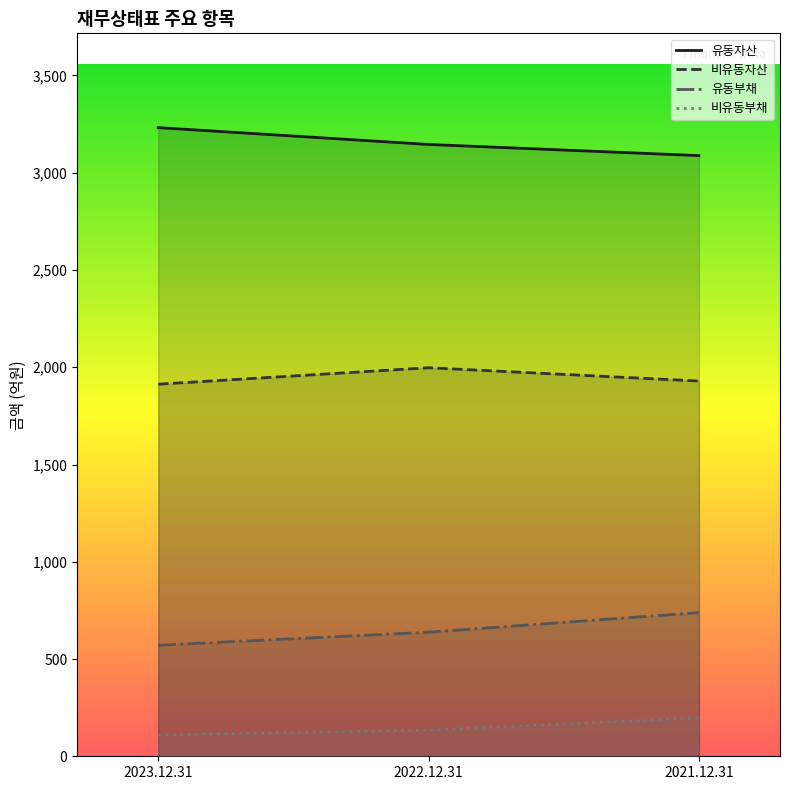

What is the label of the 3rd point from the left?

2021.12.31